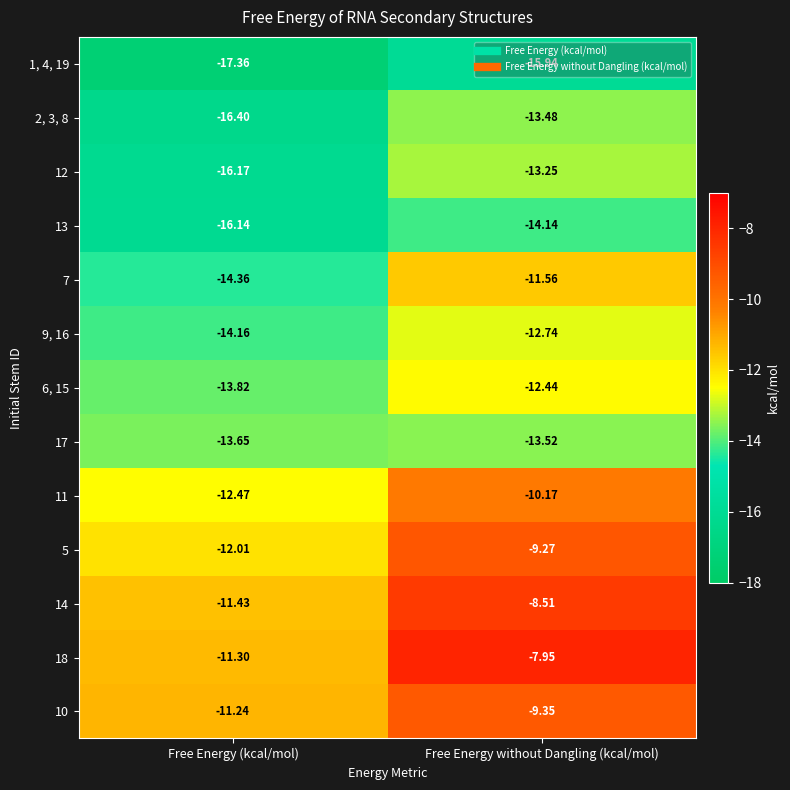

Which category has the highest value across all series?

Free Energy without Dangling (kcal/mol)